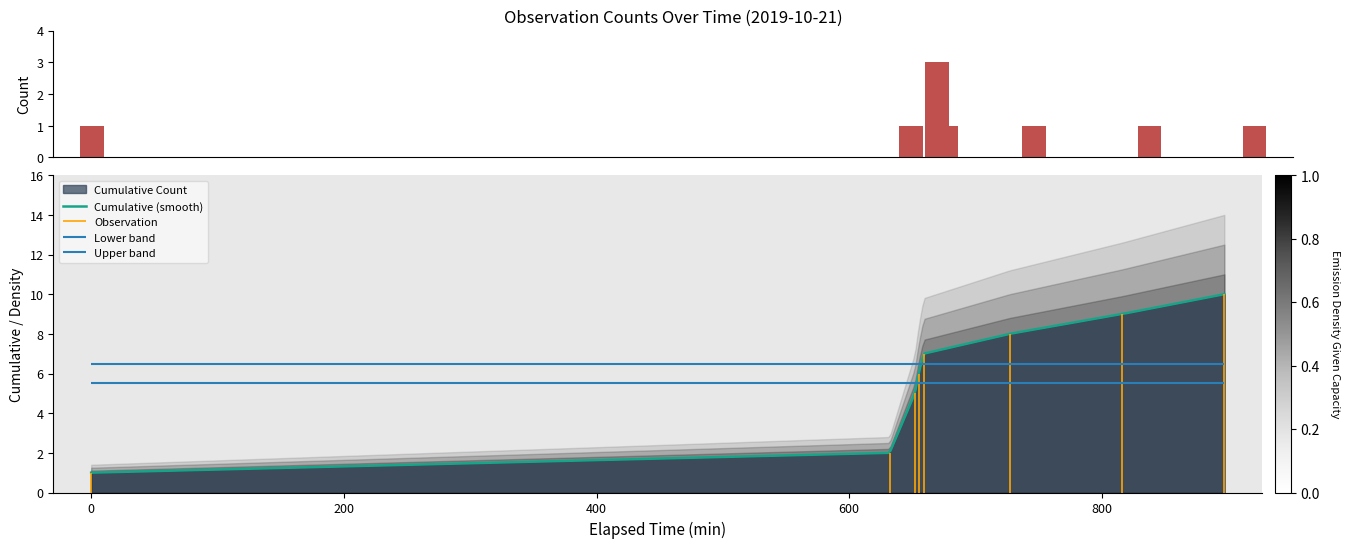

What is the minimum value for Cumulative (smooth)?

1.0